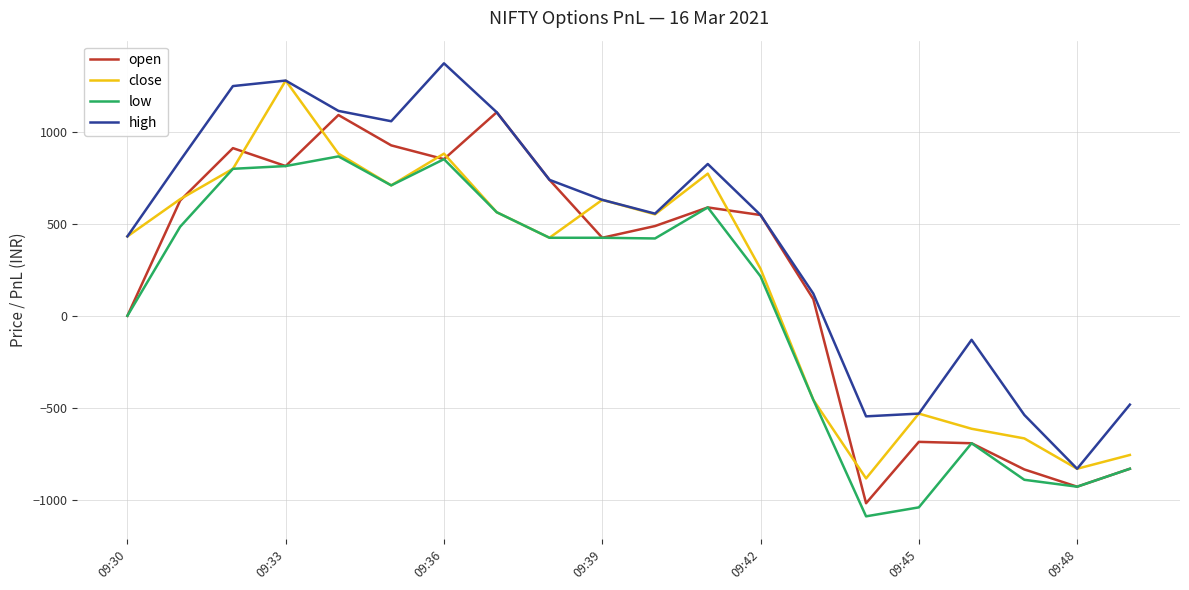

What is the smallest value displayed?

-1090.5